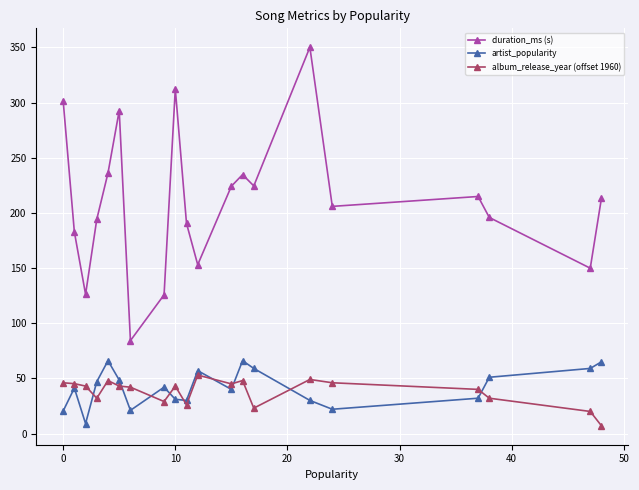

True or false: album_release_year (offset 1960) has more than 1 interior local peaks.

True